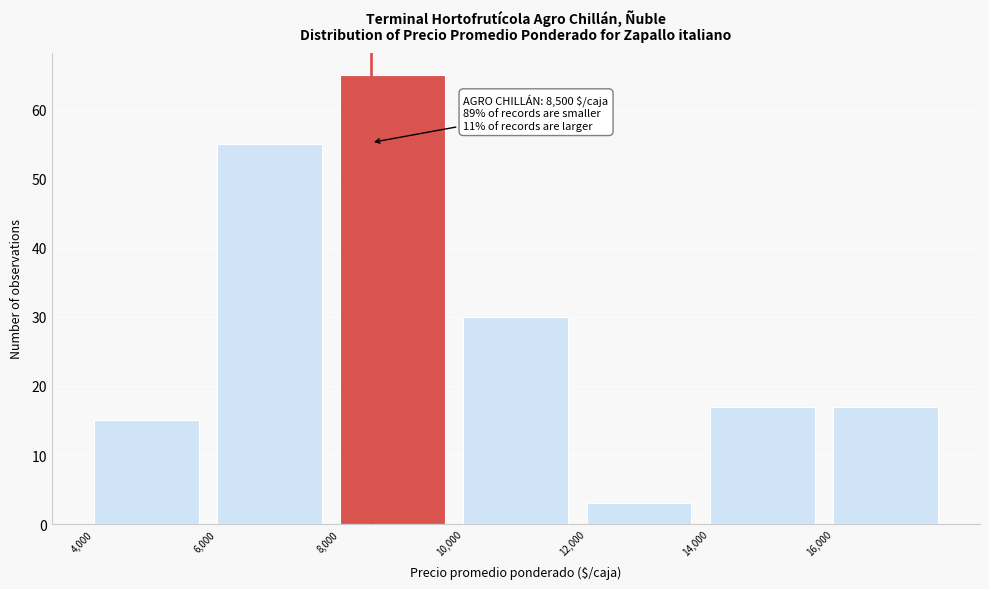

Over which range of the x-axis is the bar tallest?

8000 to 10000